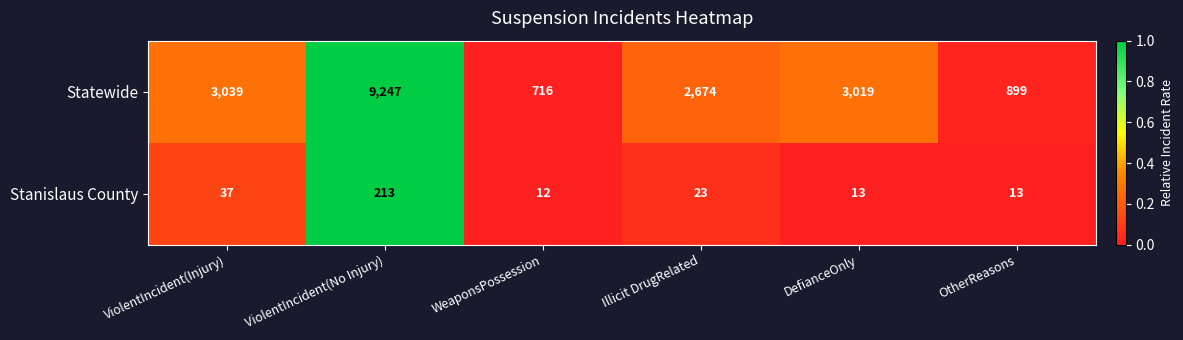

At which category does the chart reach its minimum across all series?

WeaponsPossession